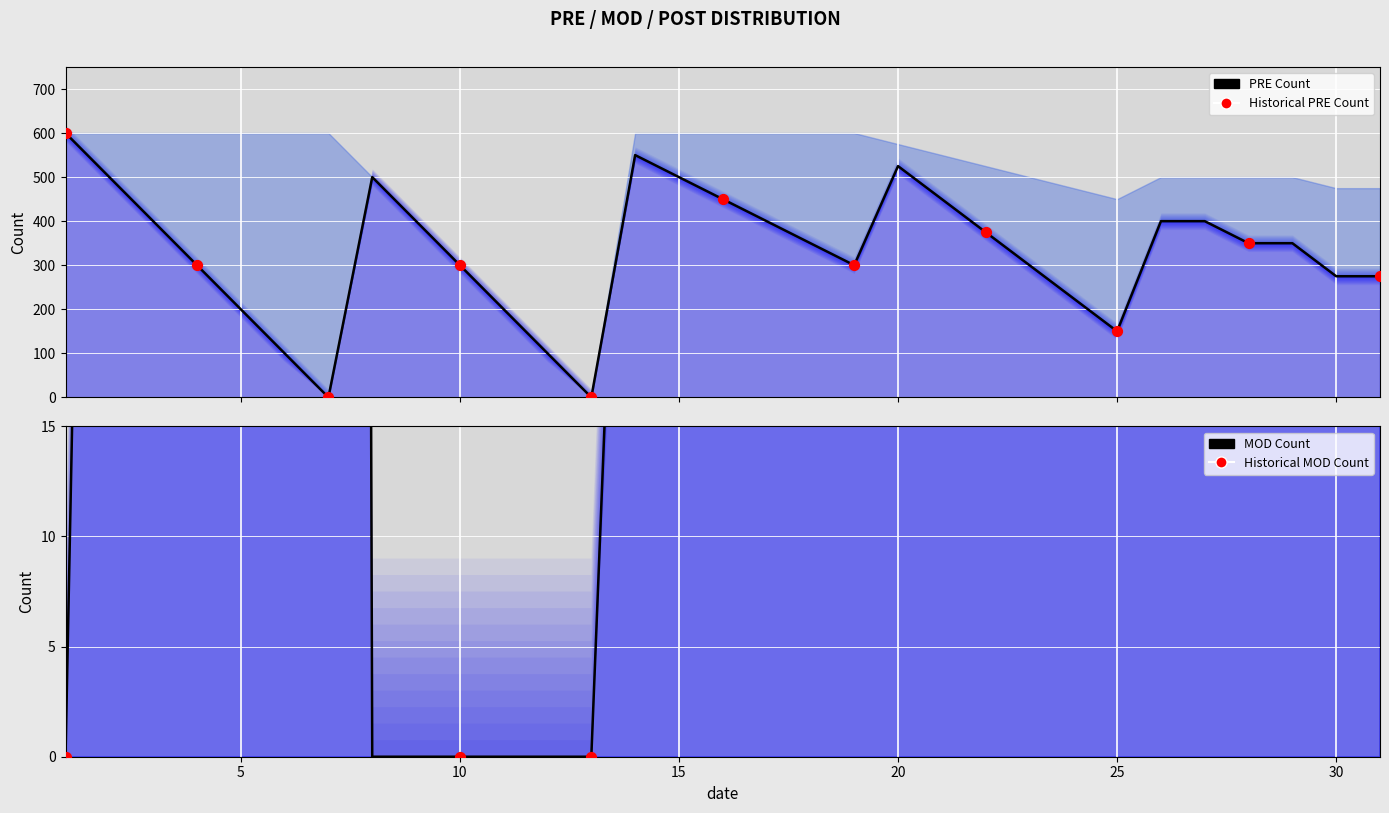

Which series contains the highest Y value?

PRE